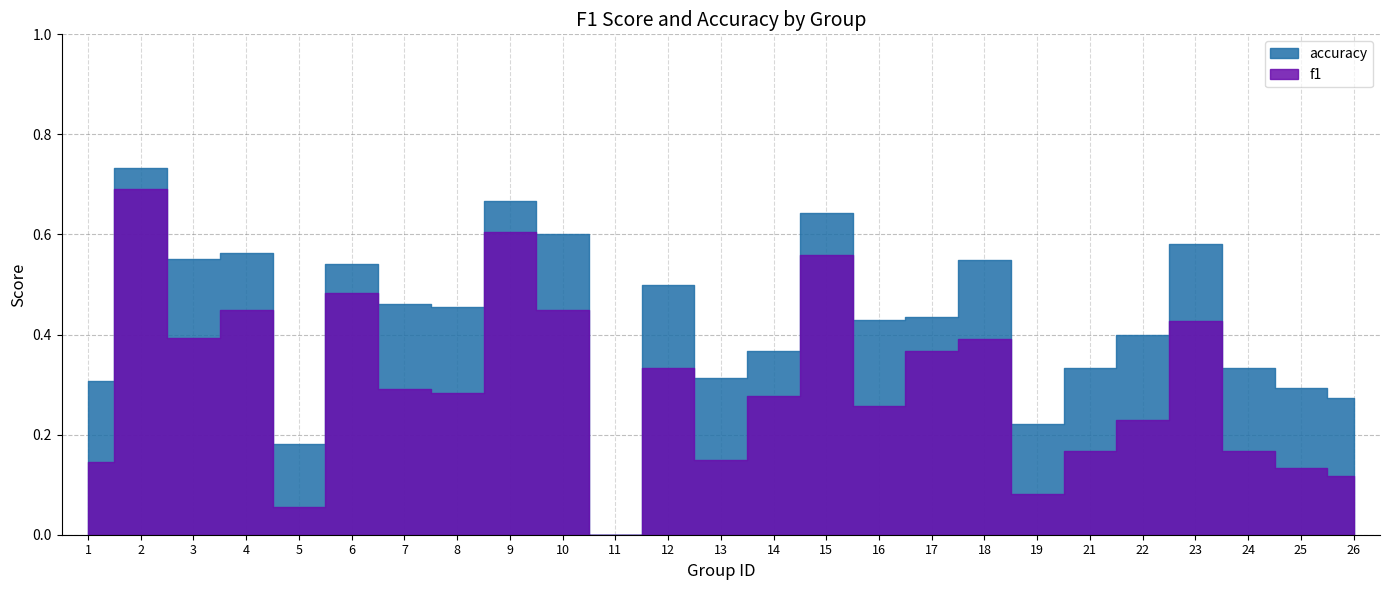

Where is the first local minimum for f1?

3